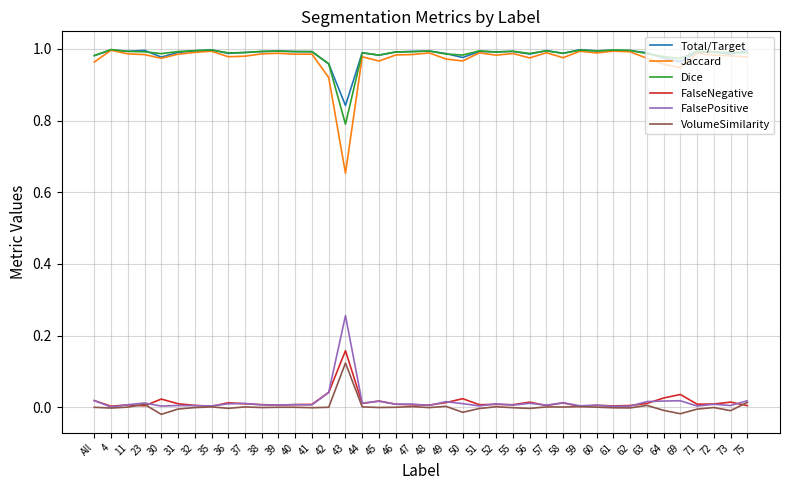

Is it true that Jaccard equals 0.5 at 69?

False